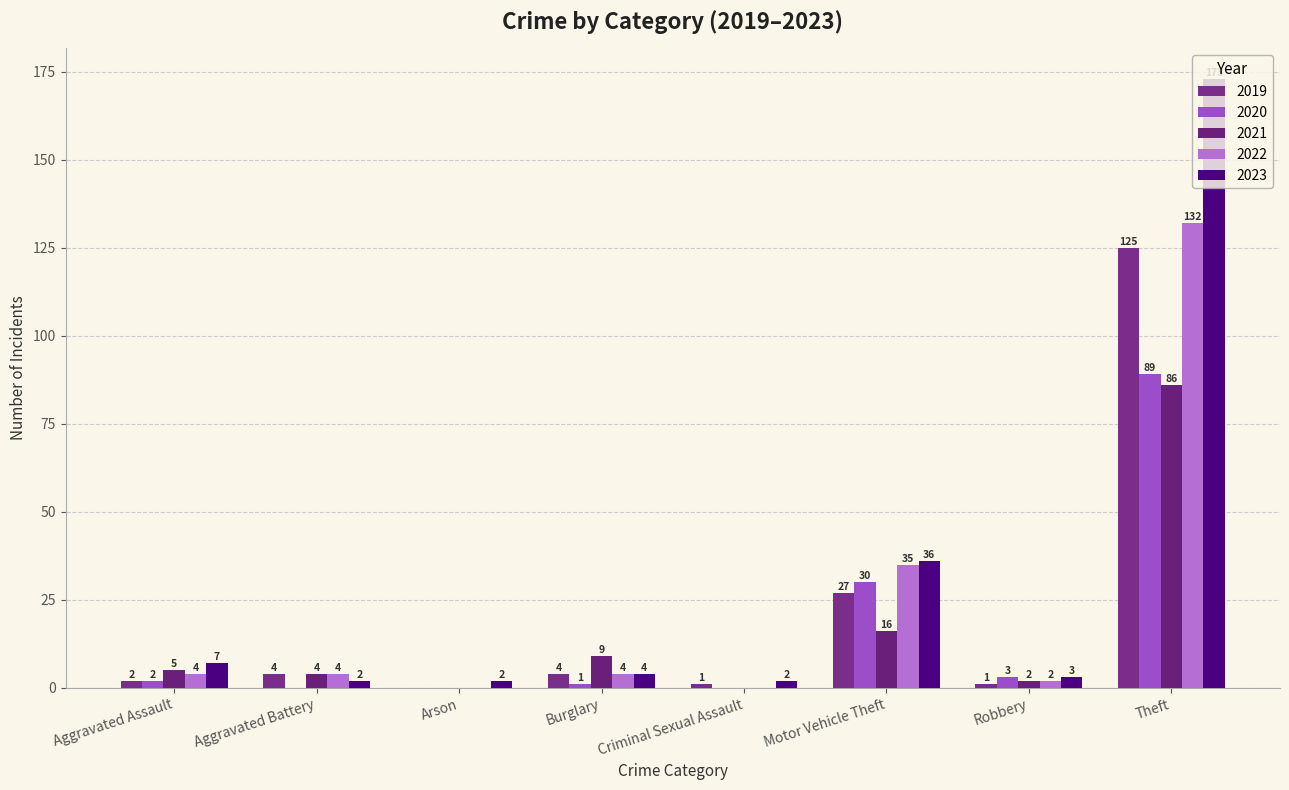

True or false: 2022 has a value of 132 at Theft.

True